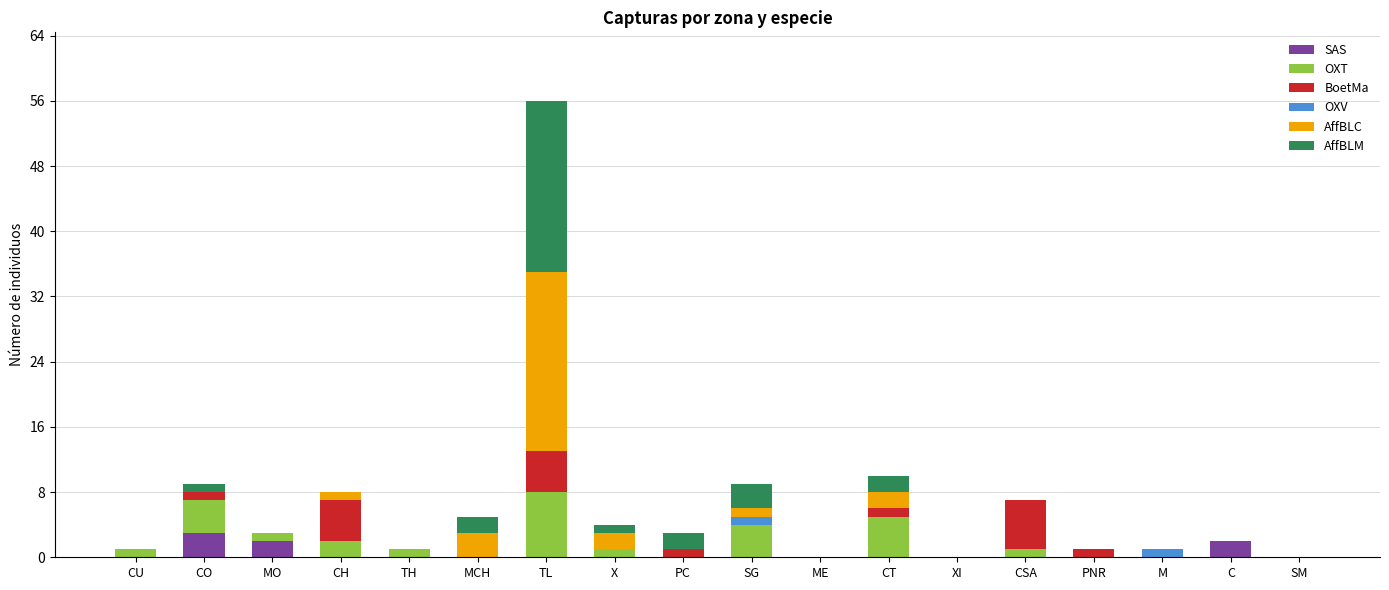

The SAS series shows 0 at CT. True or false?

True